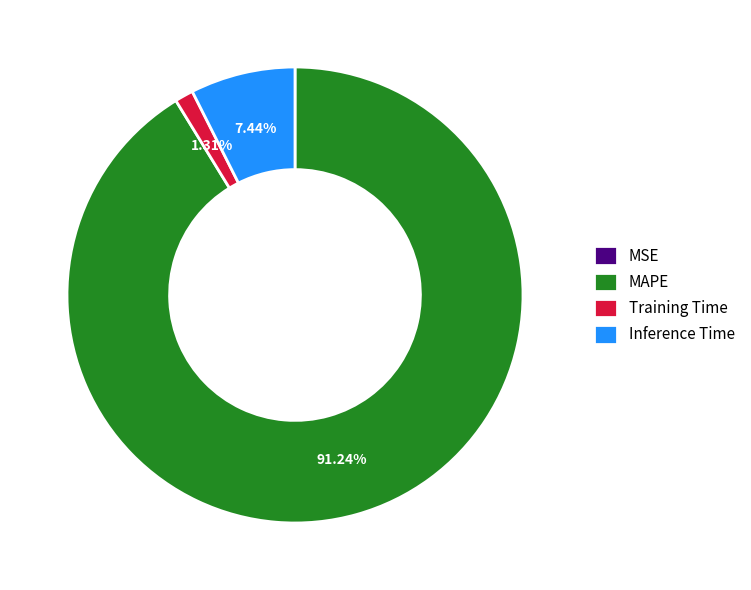

True or false: Training Time accounts for 11% of the total.

False